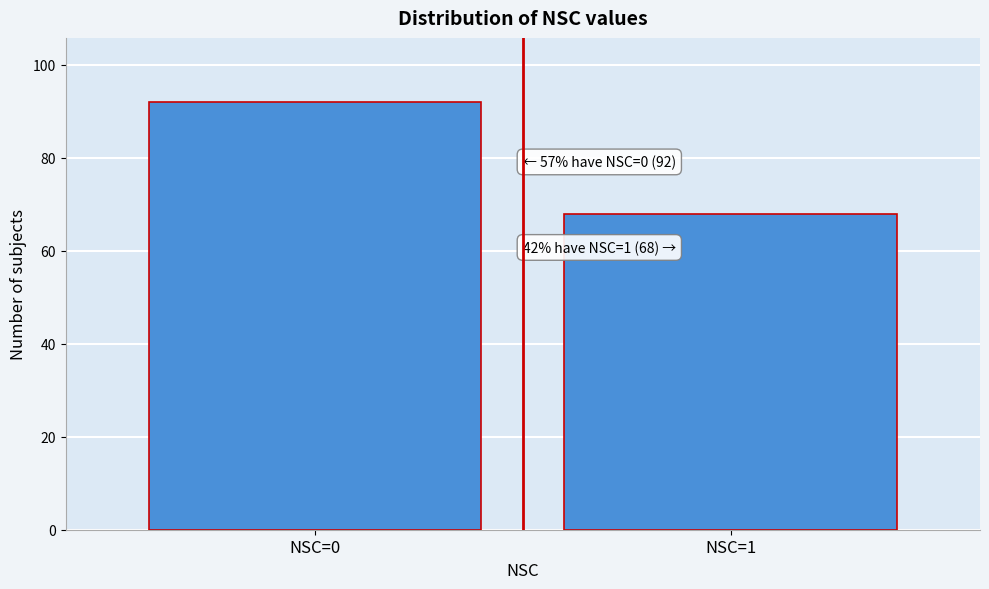

Reading left to right, transcribe all the data shown in this chart.

92	68